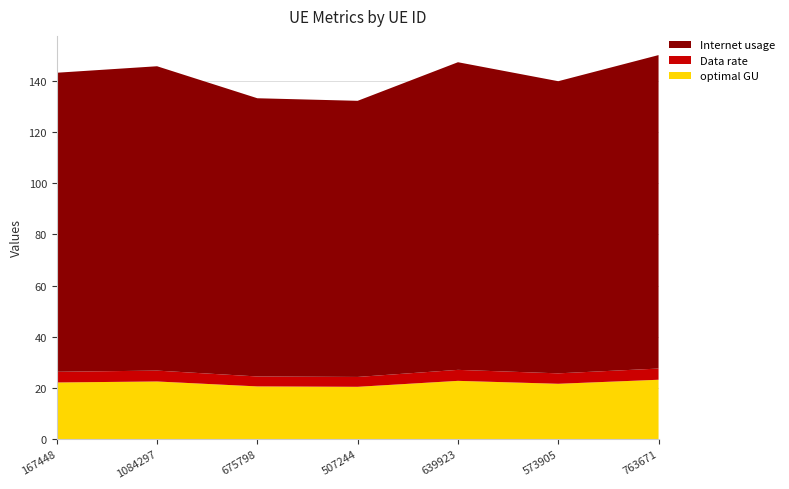

Reading right to left, extract all data points from this chart.

Internet usage: 122.6	114.2	120.3	108.0	108.8	119.0	116.9
Data rate: 4.4	4.1	4.3	3.9	3.9	4.3	4.2
optimal GU: 23.2	21.6	22.7	20.4	20.6	22.5	22.1